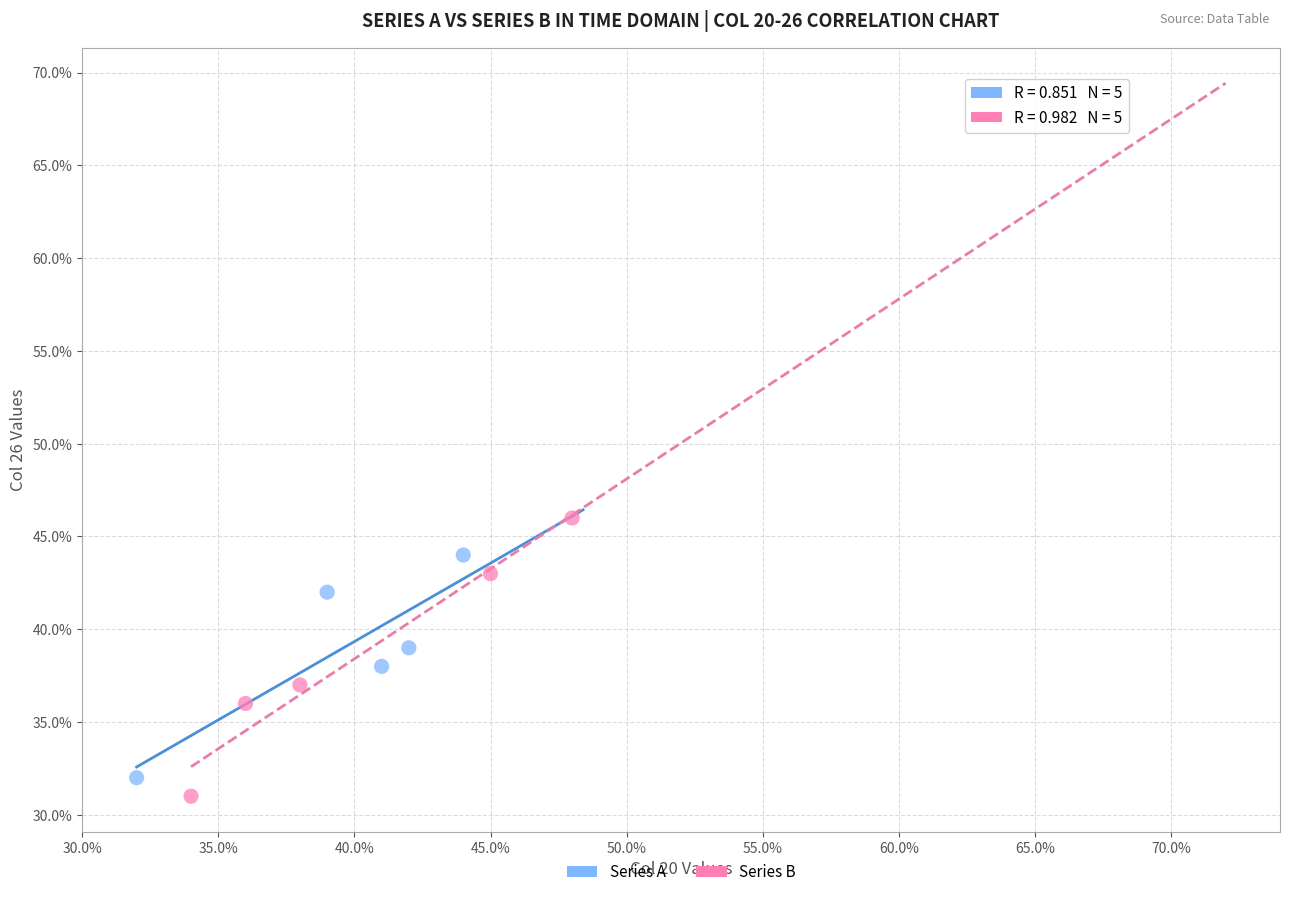

Which series contains the lowest Y value?

Series B